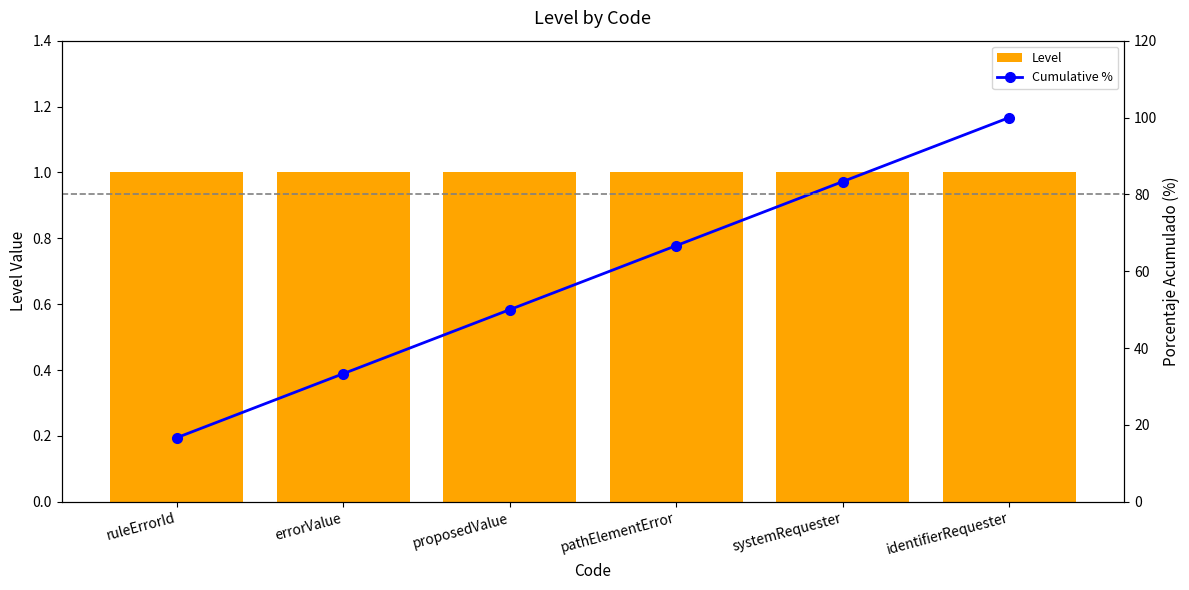

Reading left to right, extract all data points from this chart.

Level: ruleErrorId=1.0	errorValue=1.0	proposedValue=1.0	pathElementError=1.0	systemRequester=1.0	identifierRequester=1.0
Cumulative %: ruleErrorId=16.7	errorValue=33.3	proposedValue=50.0	pathElementError=66.7	systemRequester=83.3	identifierRequester=100.0